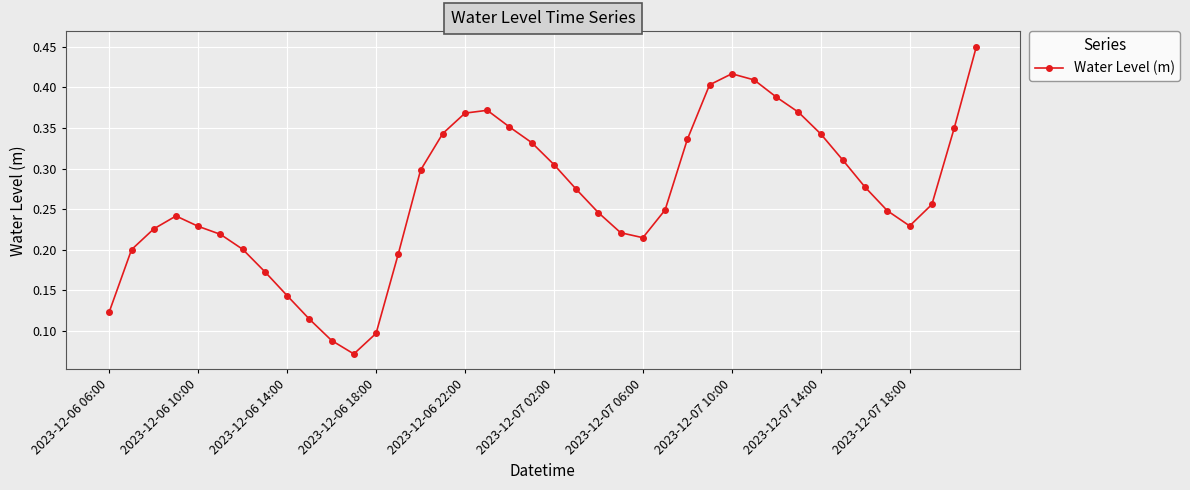

Count the values in the range 0 to 1.

40